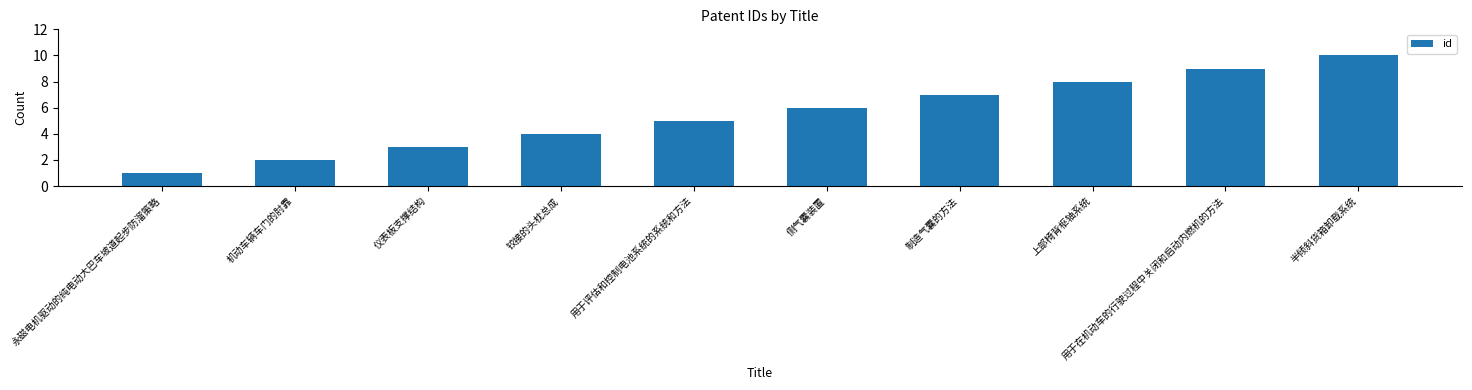

Where is the data nearest to the value 5?

用于评估和控制电池系统的系统和方法